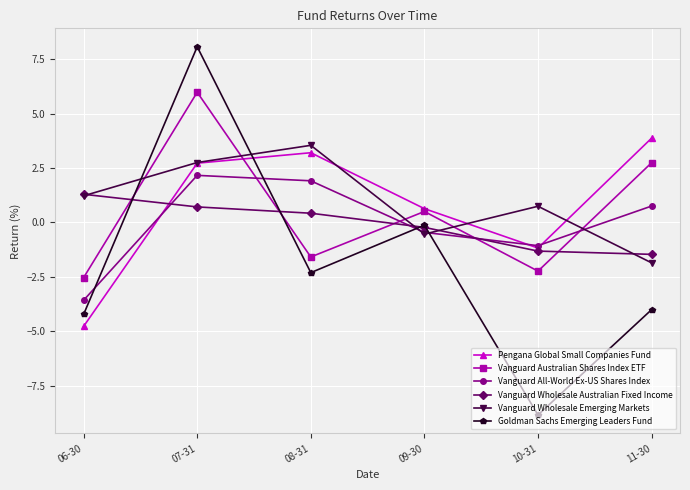

List the labels in order of Pengana Global Small Companies Fund value, largest first.

11-30, 08-31, 07-31, 09-30, 10-31, 06-30